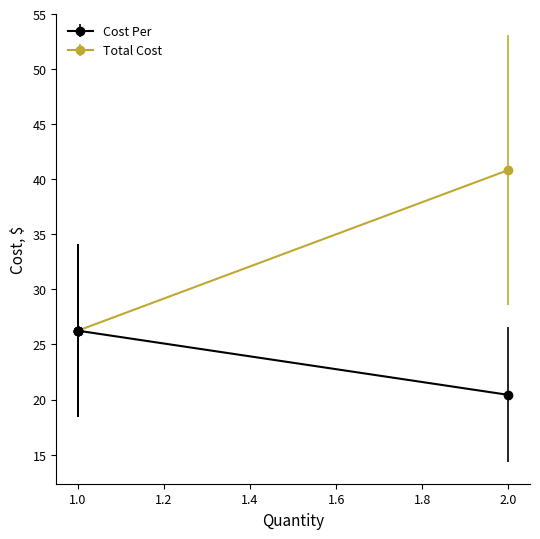

Is this an area chart (filled region under the line)?

No